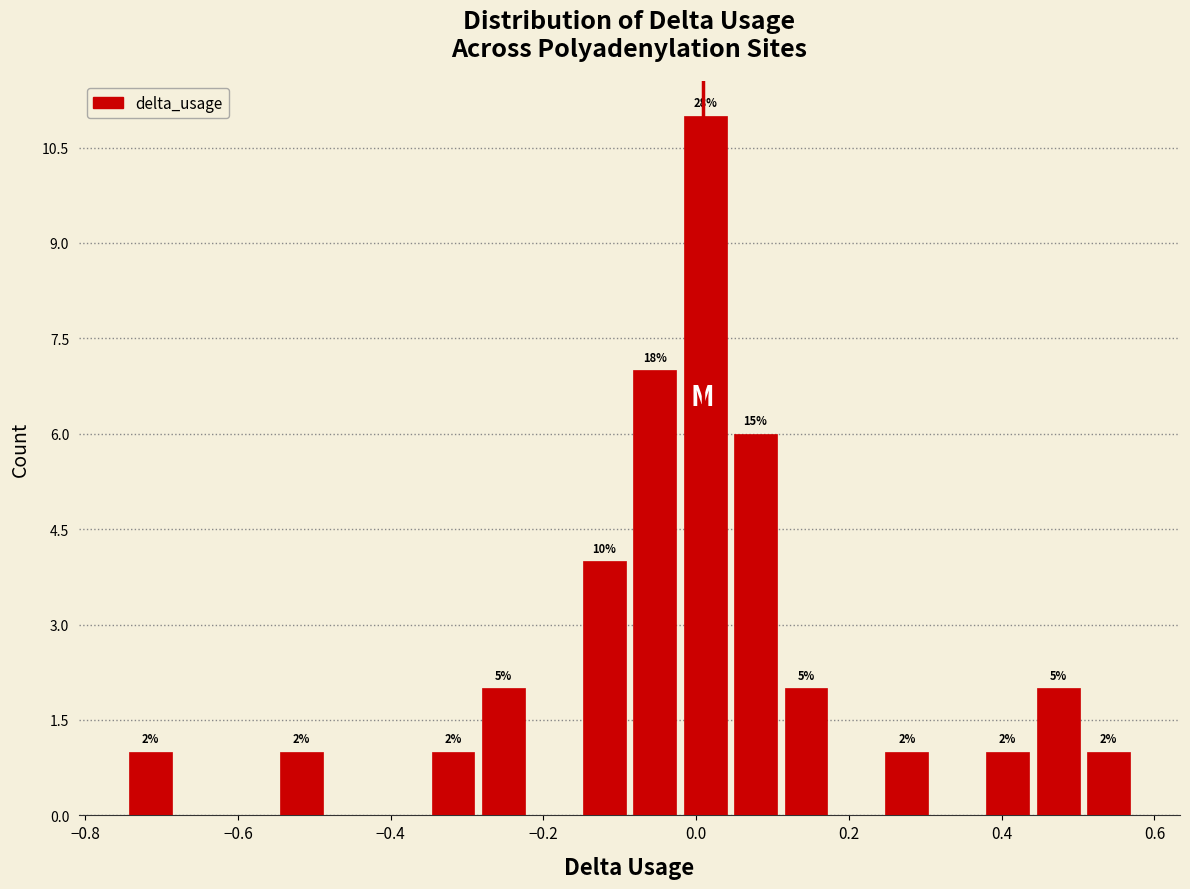

Around what value on the x-axis is the tallest bar? Give the approximate position of its centre, as read against the axis.

0.02